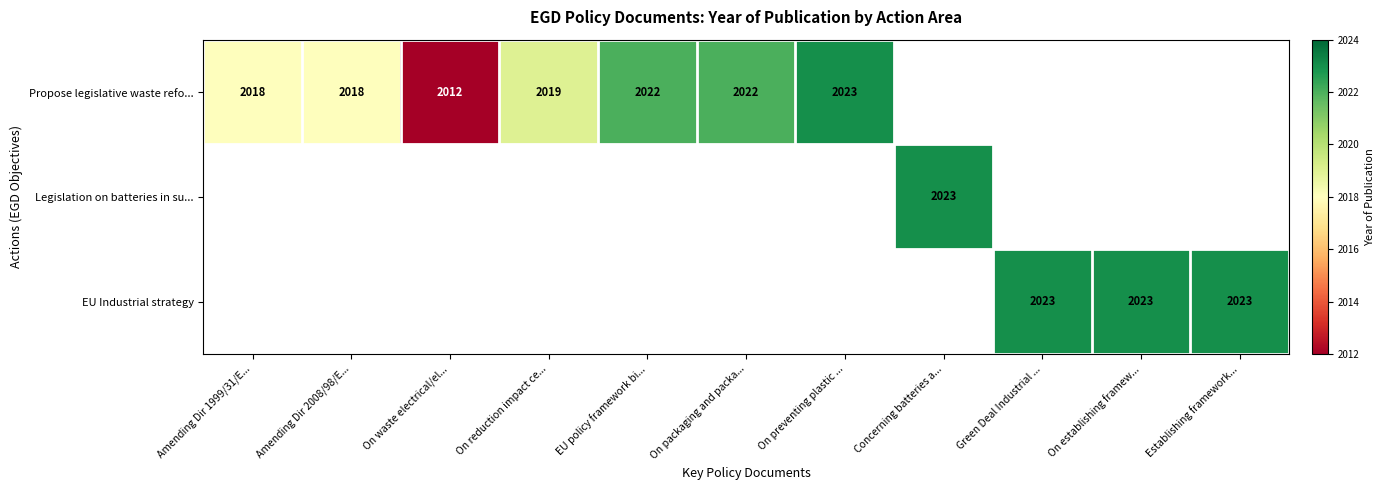

How many distinct data groups are displayed?

3